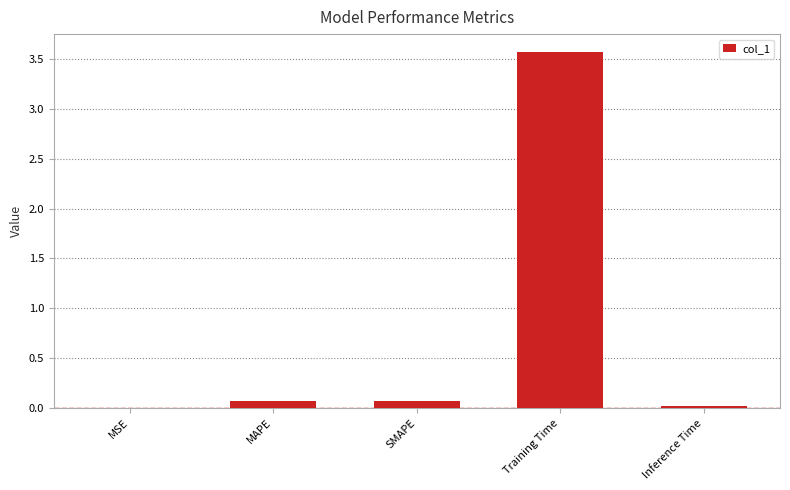

Between MSE and Training Time, which is larger?

Training Time